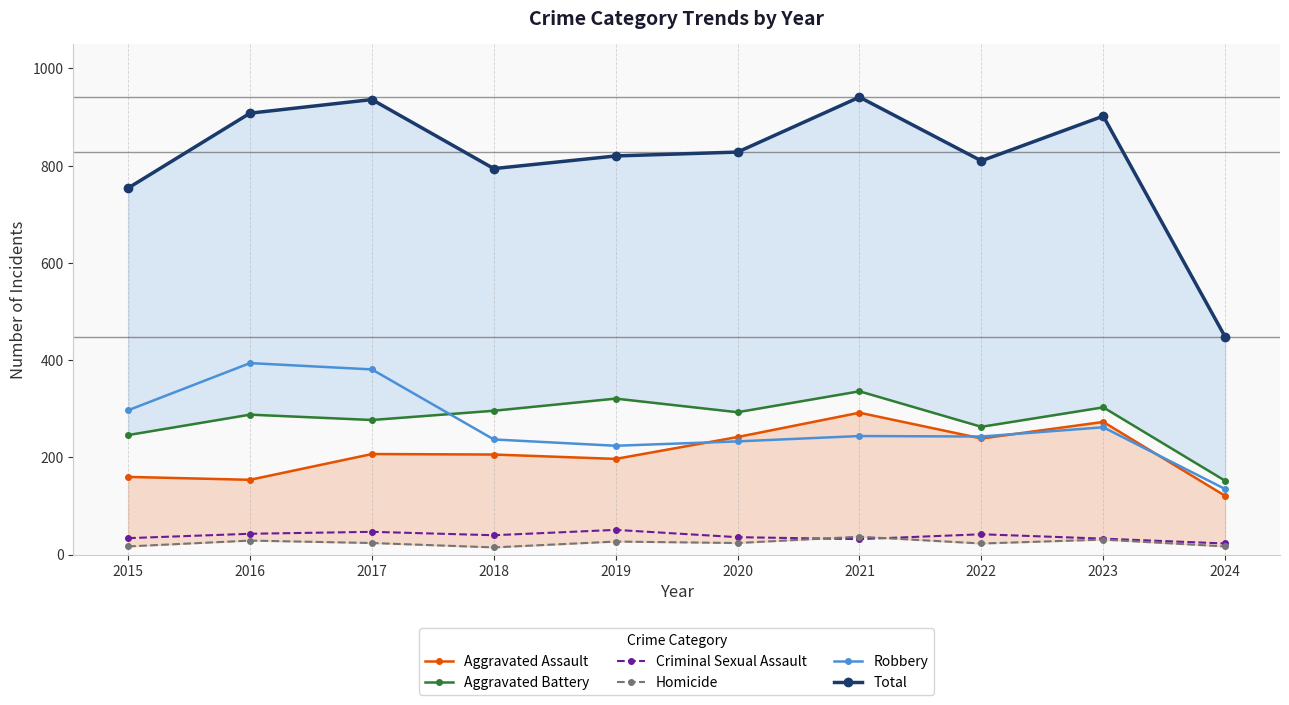

The value of Robbery at 2018 is 82. True or false?

False